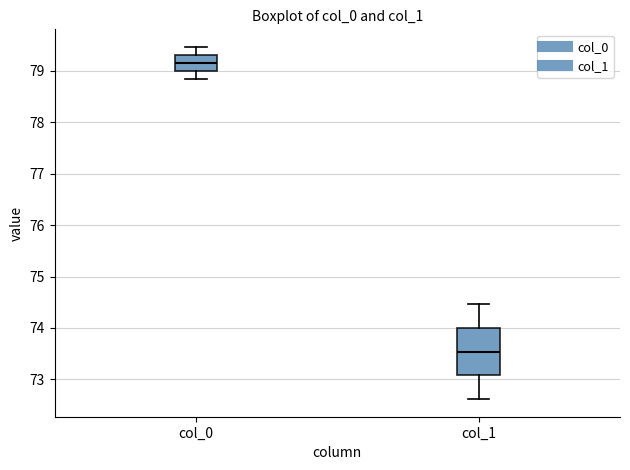

Reading left to right, transcribe this box plot: for each box, give where its median line is, the range the box spans, and where its two whiskers end, as read against the y-axis. The values are not printed on the chart, so give them approximately, as read against the axis.

col_0: median 79.2, box 79.0 to 79.3, whiskers 78.8 to 79.5
col_1: median 73.5, box 73.1 to 74.0, whiskers 72.6 to 74.5